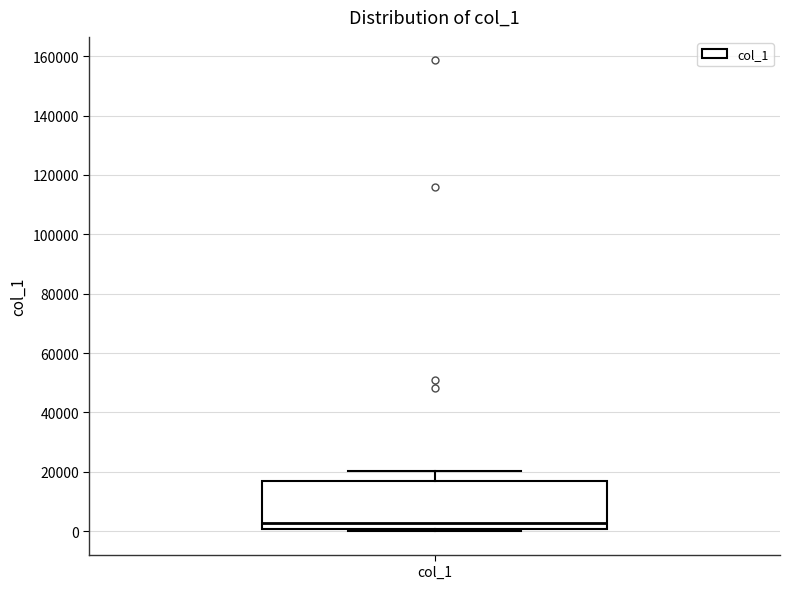

Where is the upper edge of the box for col_1 on the y-axis? The values are not printed on the chart, so give them approximately, as read against the axis.

16000